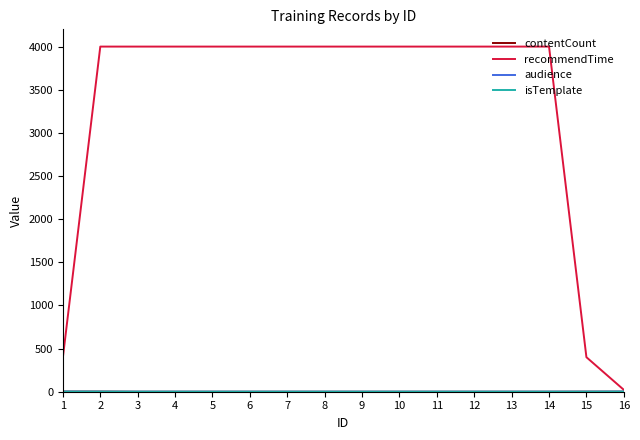

Which series has the largest total across all categories?

recommendTime